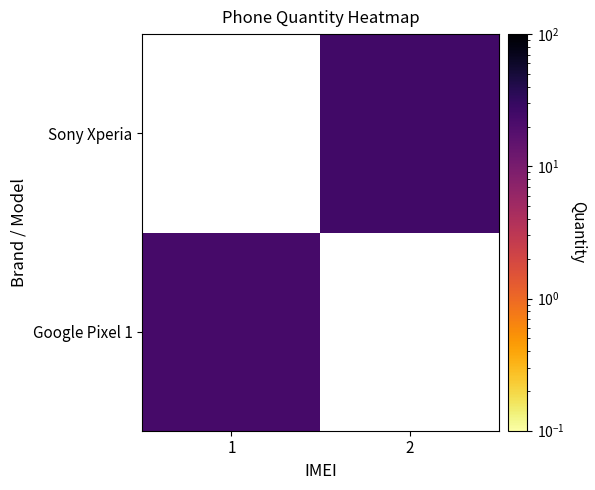

How many values in Sony Xperia are above zero?

1